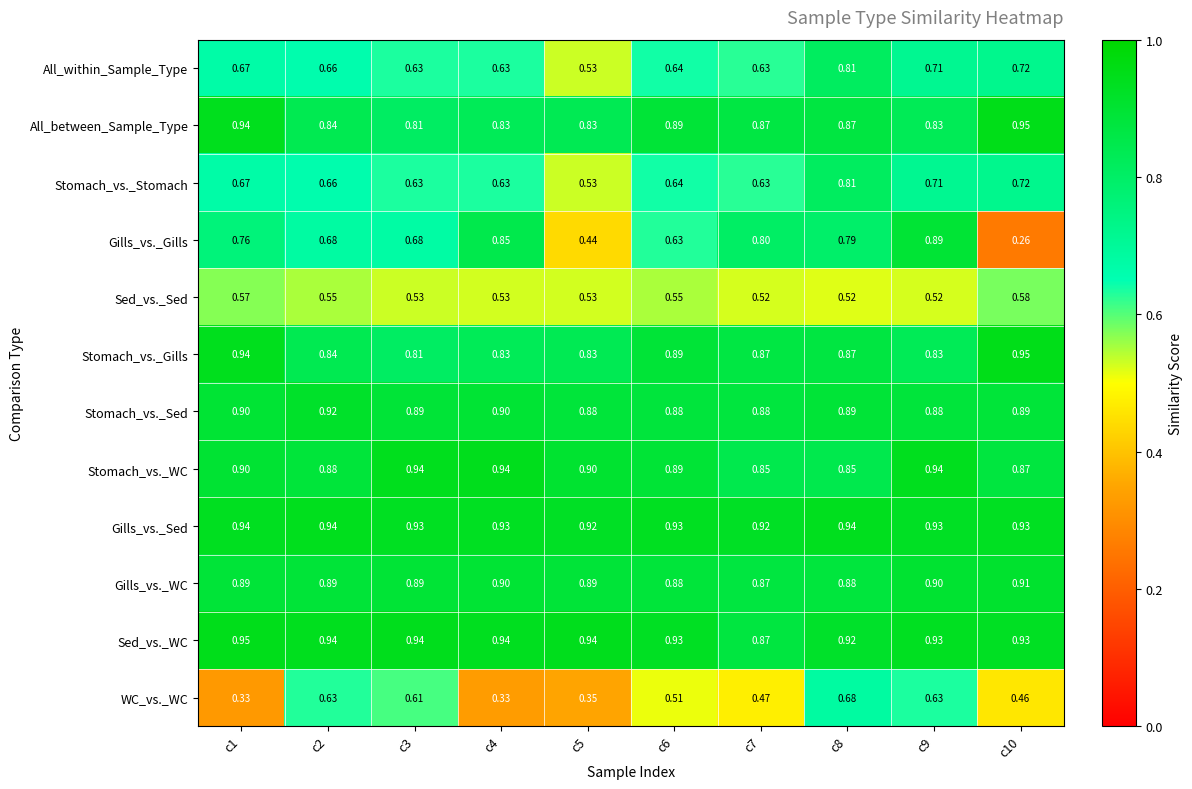

Which series has the largest total across all categories?

Gills_vs._Sed